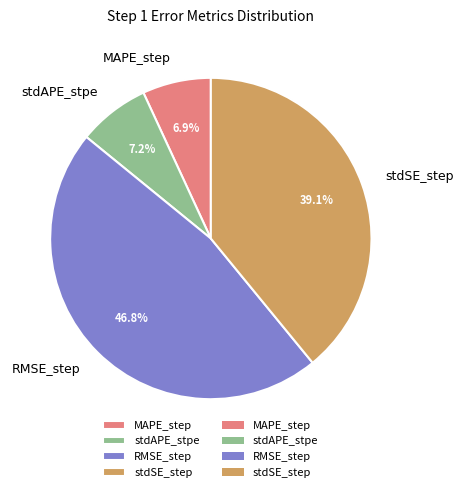

To the nearest percent, what is the average slice percentage?

25%